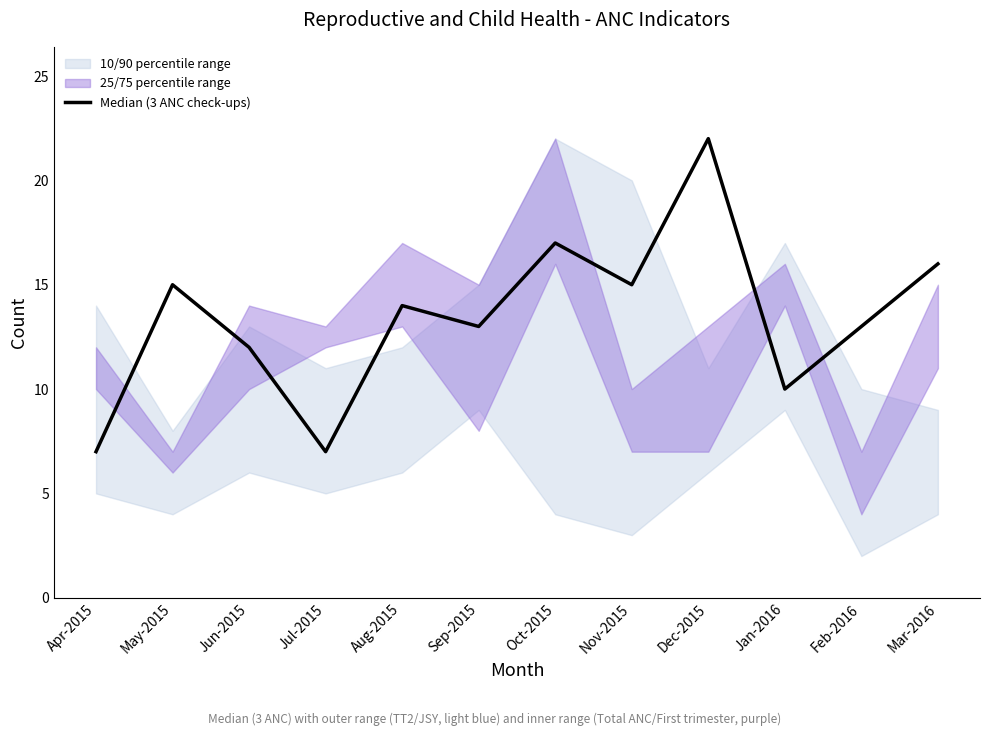

What is the change in value from Jun-2015 to Mar-2016?

+4